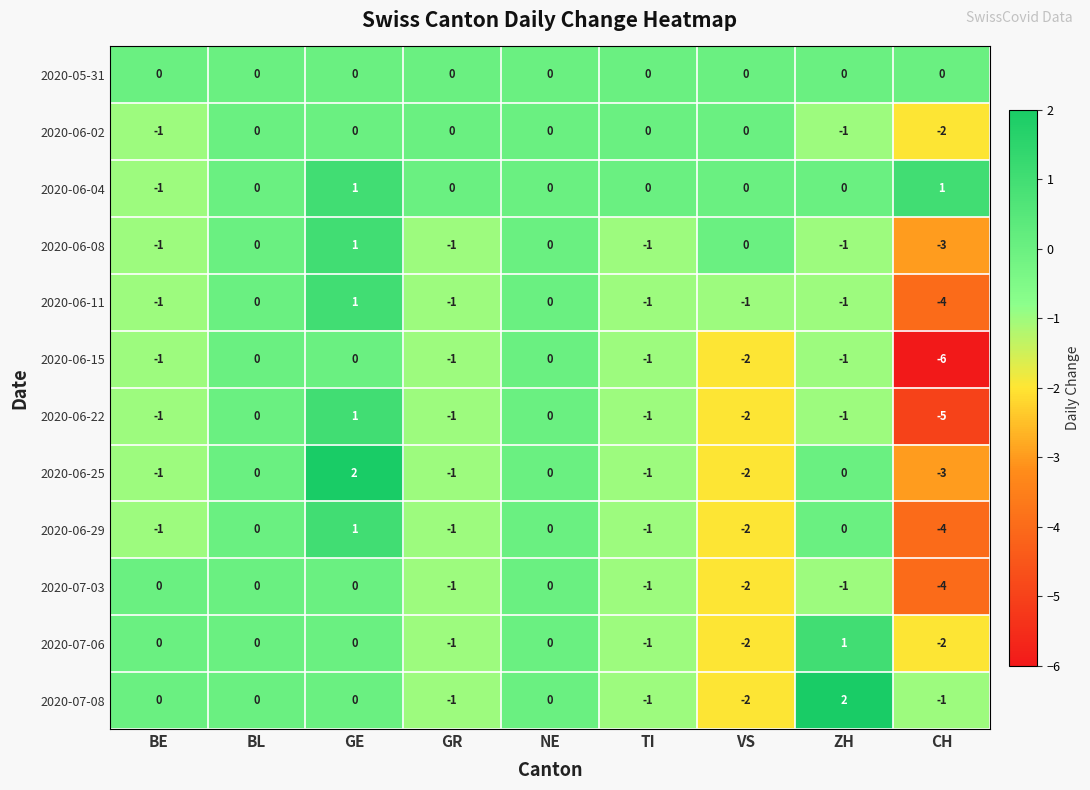

The value of 2020-06-22 at BE is -1. True or false?

True